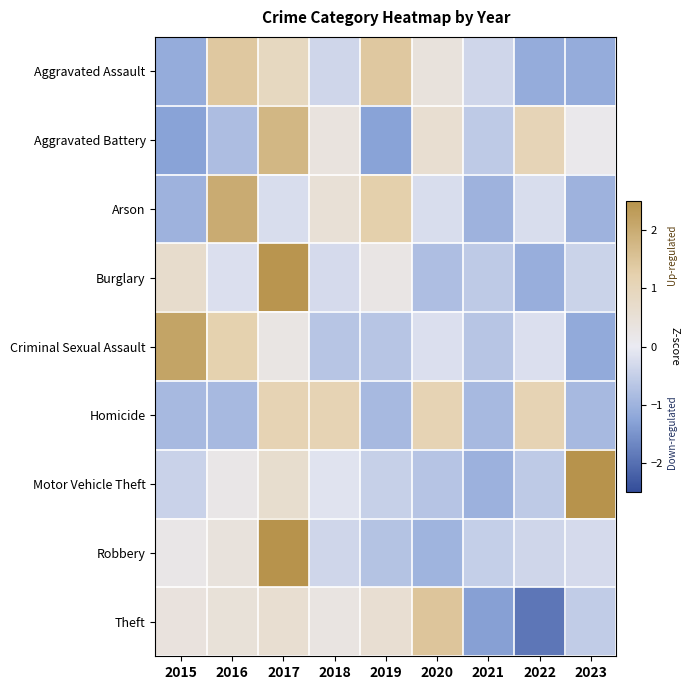

At 2016, list the series in order from largest to smallest.

Arson, Aggravated Assault, Criminal Sexual Assault, Theft, Robbery, Motor Vehicle Theft, Burglary, Aggravated Battery, Homicide